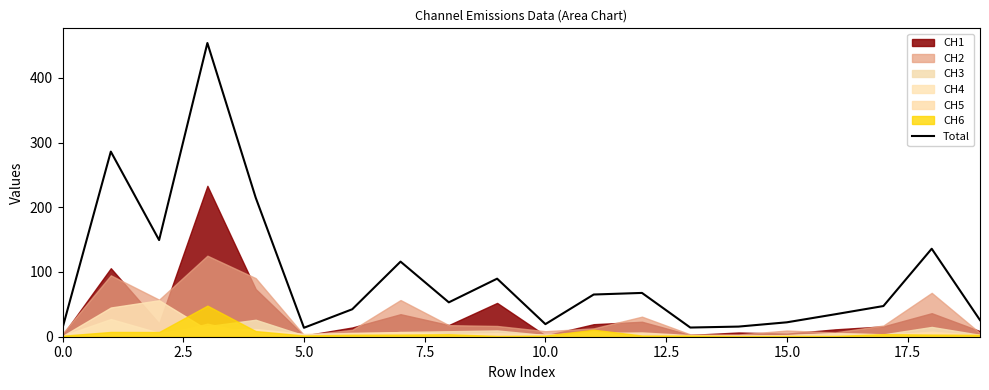

What is the minimum value for Total?

13.5